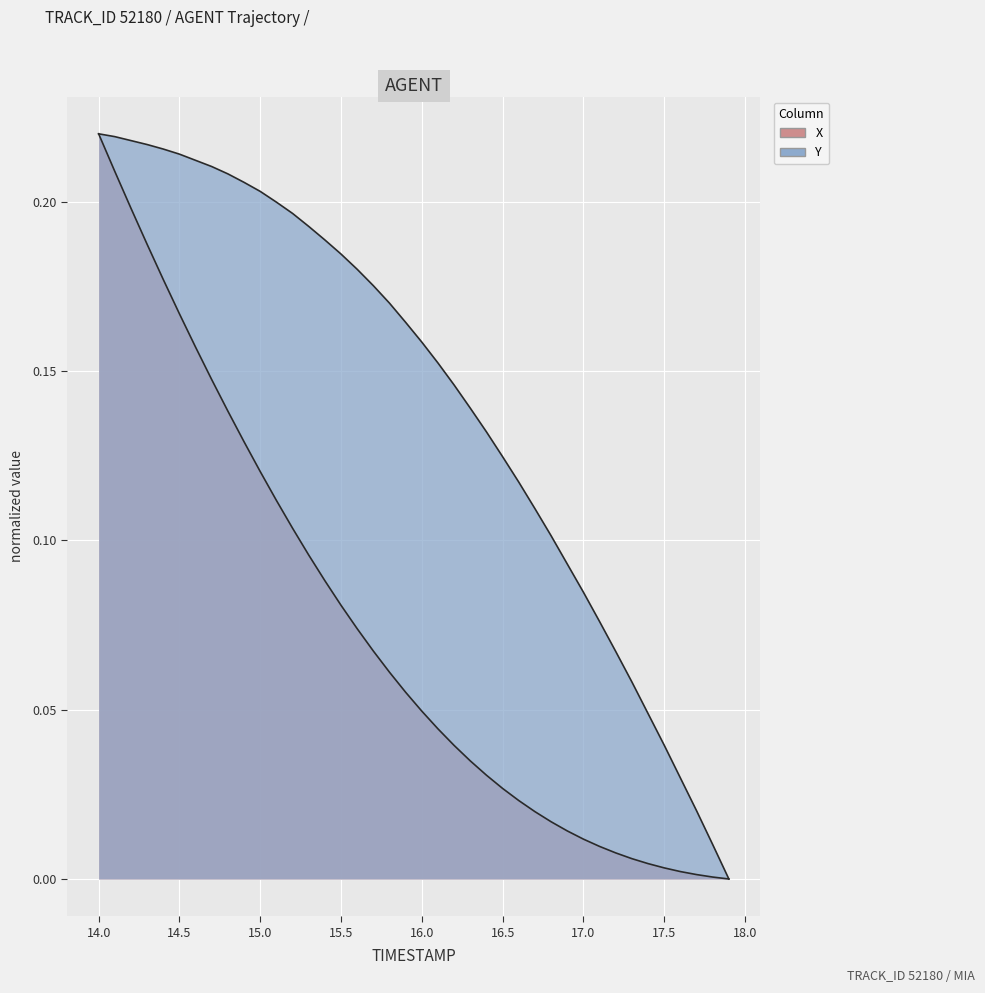

What is the difference between the Y values at 14.5 and 16.0?

0.1